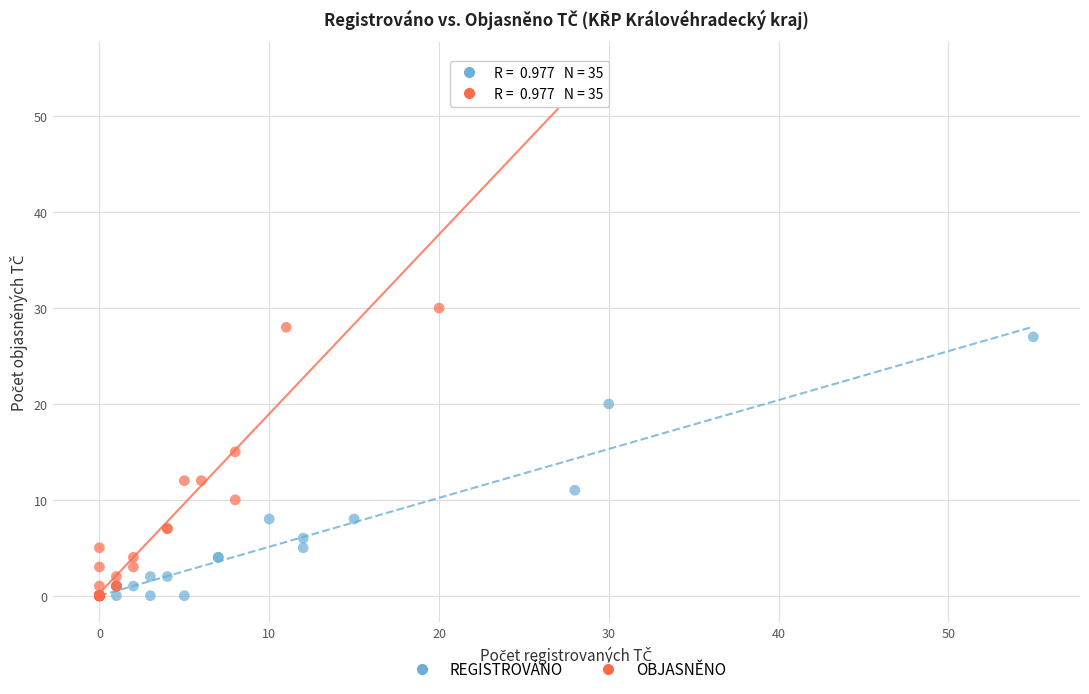

Which series reaches the maximum Y coordinate?

OBJASNĚNO